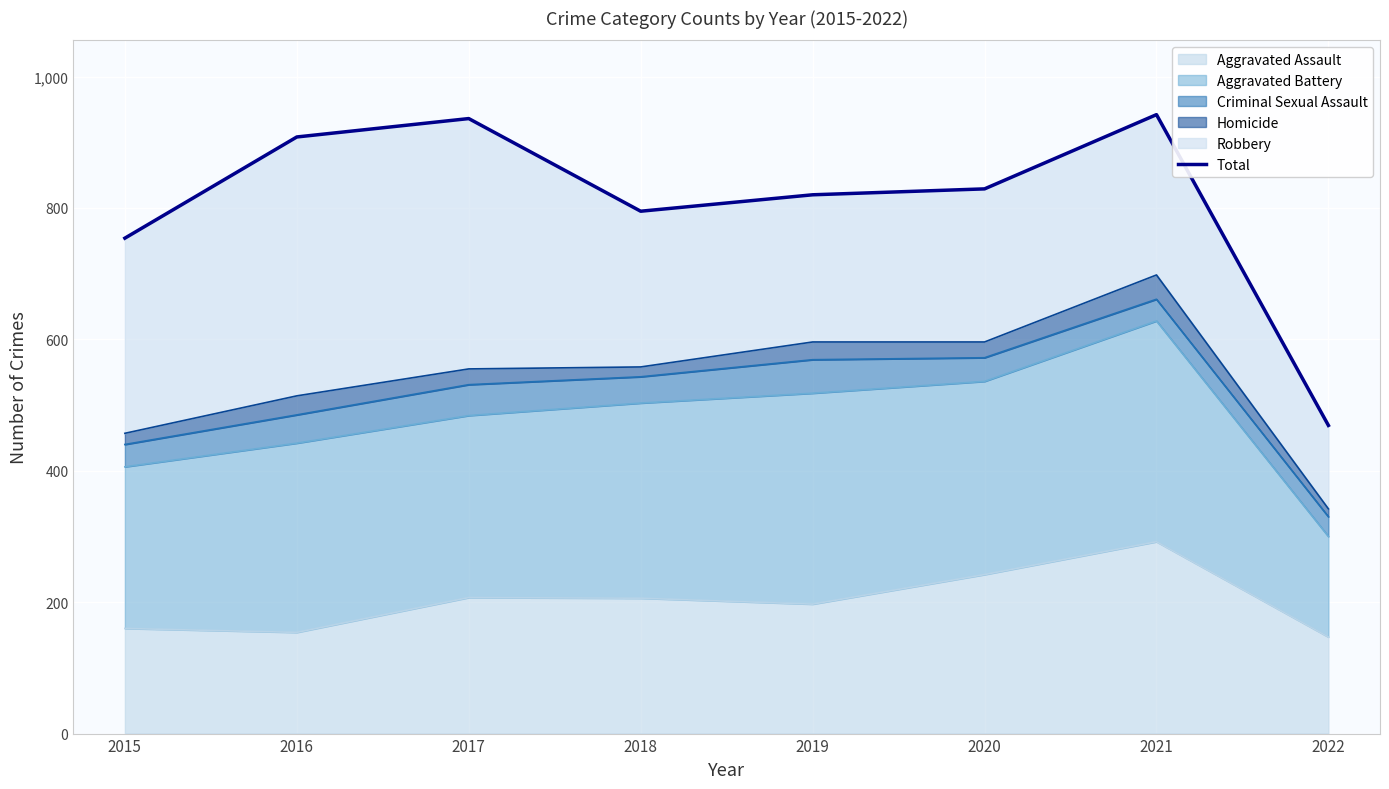

How many data points does each series have?

8